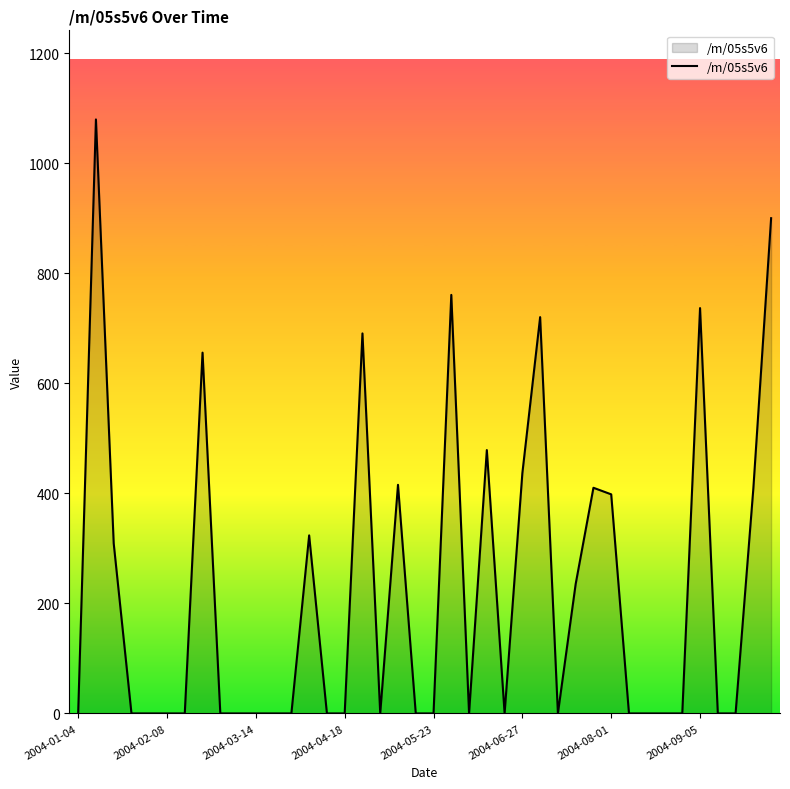

What is the maximum value shown in the chart?

1079.5